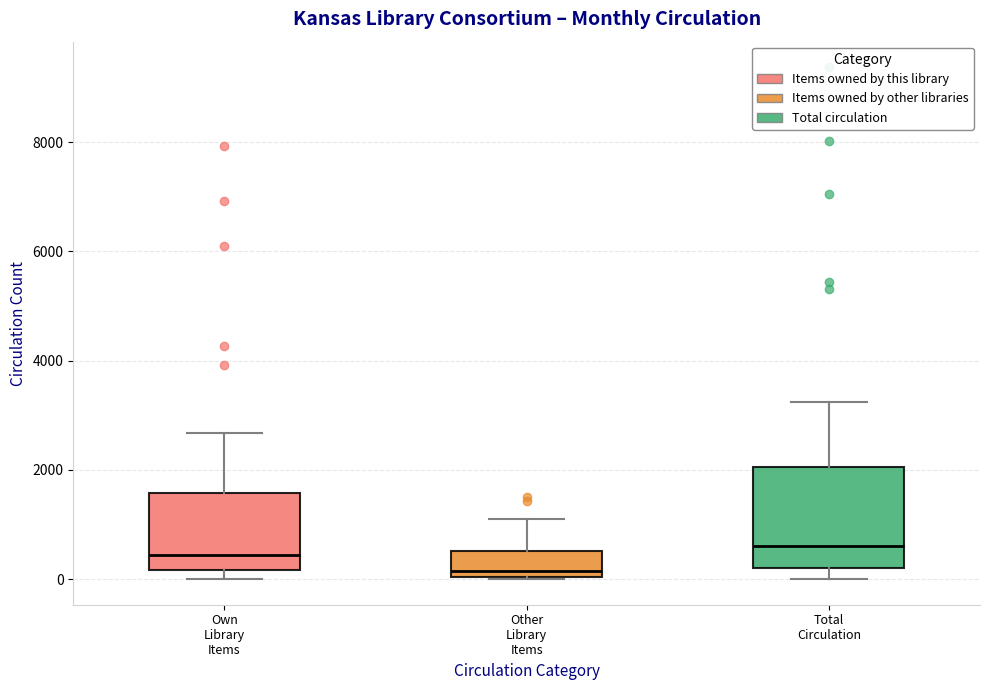

Where does the upper whisker of the box for Total Circulation end on the y-axis? The values are not printed on the chart, so give them approximately, as read against the axis.

3200